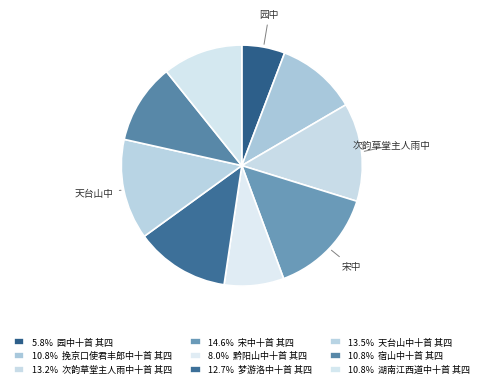

Count the number of slices in the pie.

9